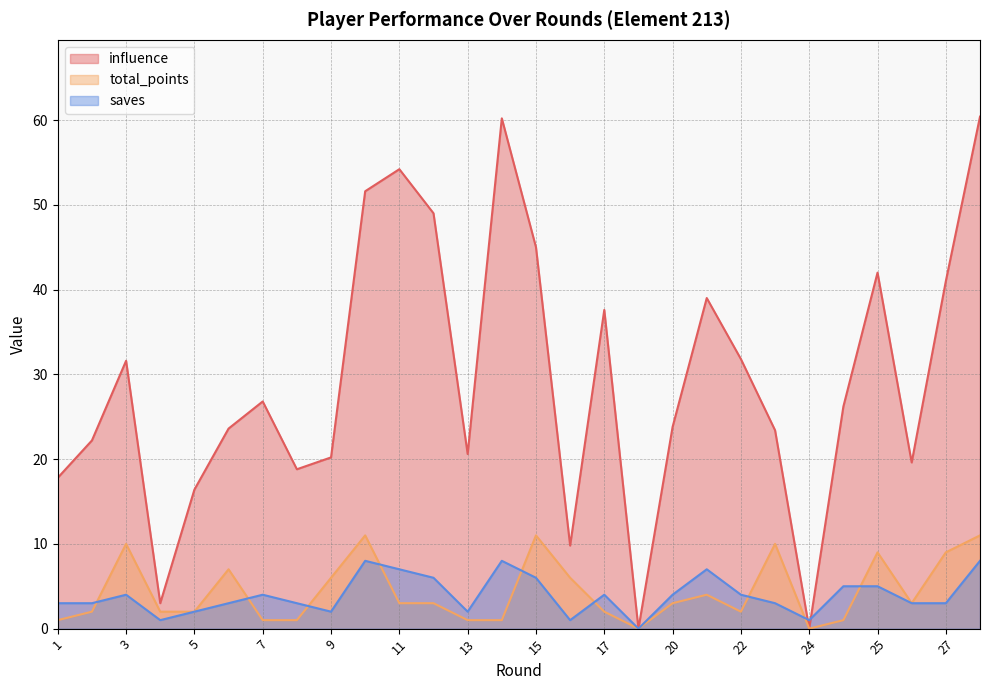

Where do saves and influence first cross each other?

23 and 24